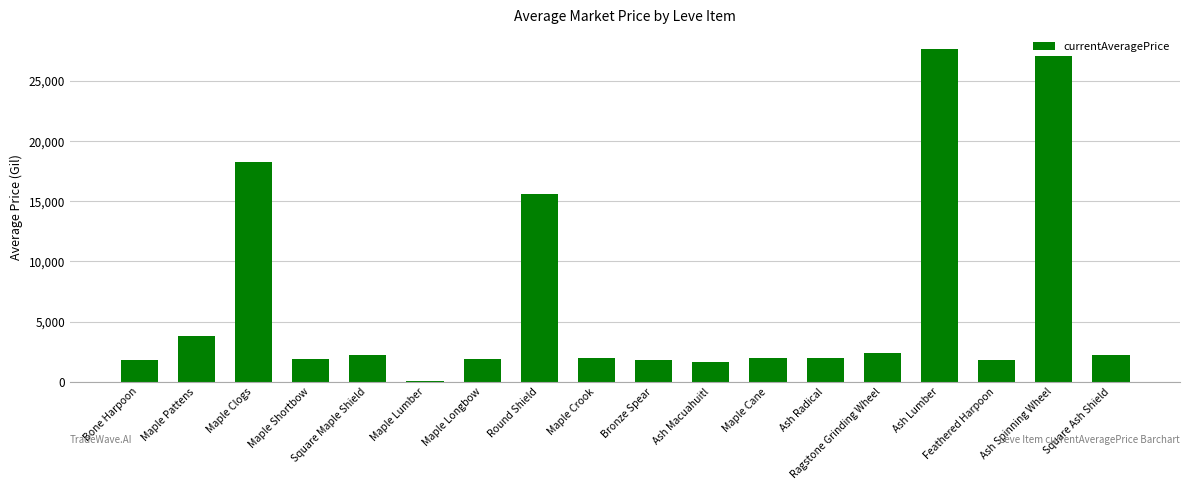

What value does the data have at Square Maple Shield?

2219.0